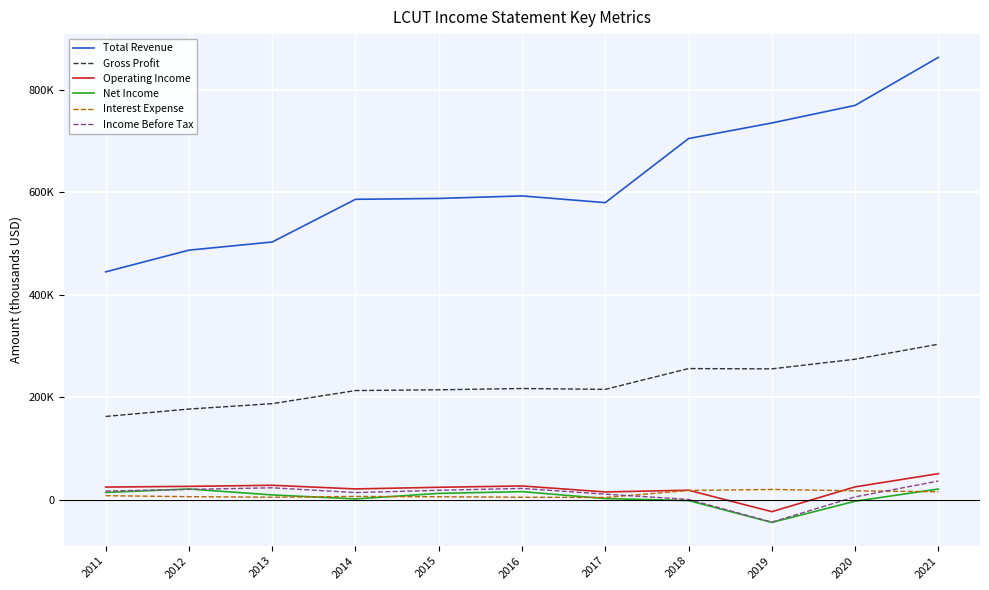

Does the chart display data point markers on the line(s)?

No